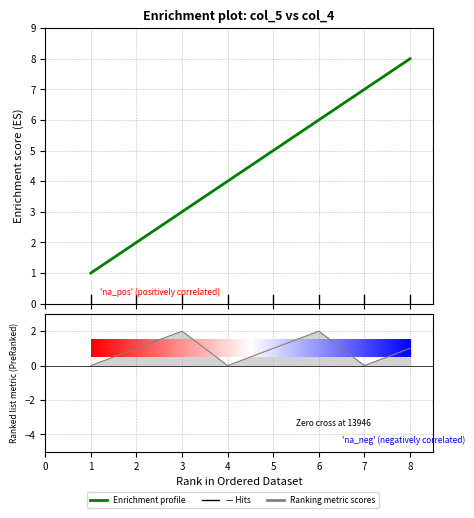

True or false: the data has more than 1 interior local peaks.

False